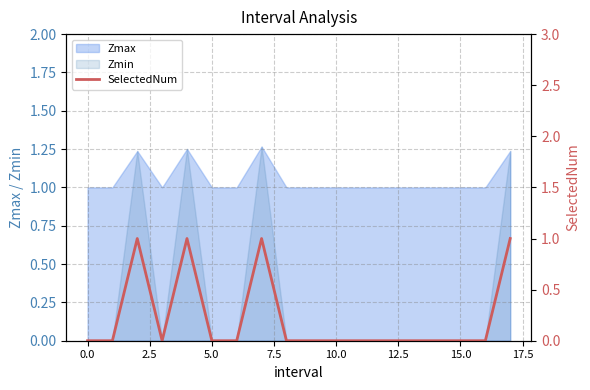

True or false: Zmax has a value of 1.5 at 0.0.

False